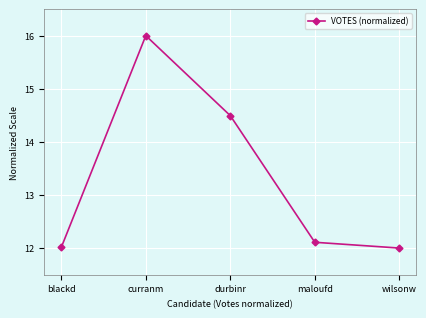

How many data points does each series have?

5